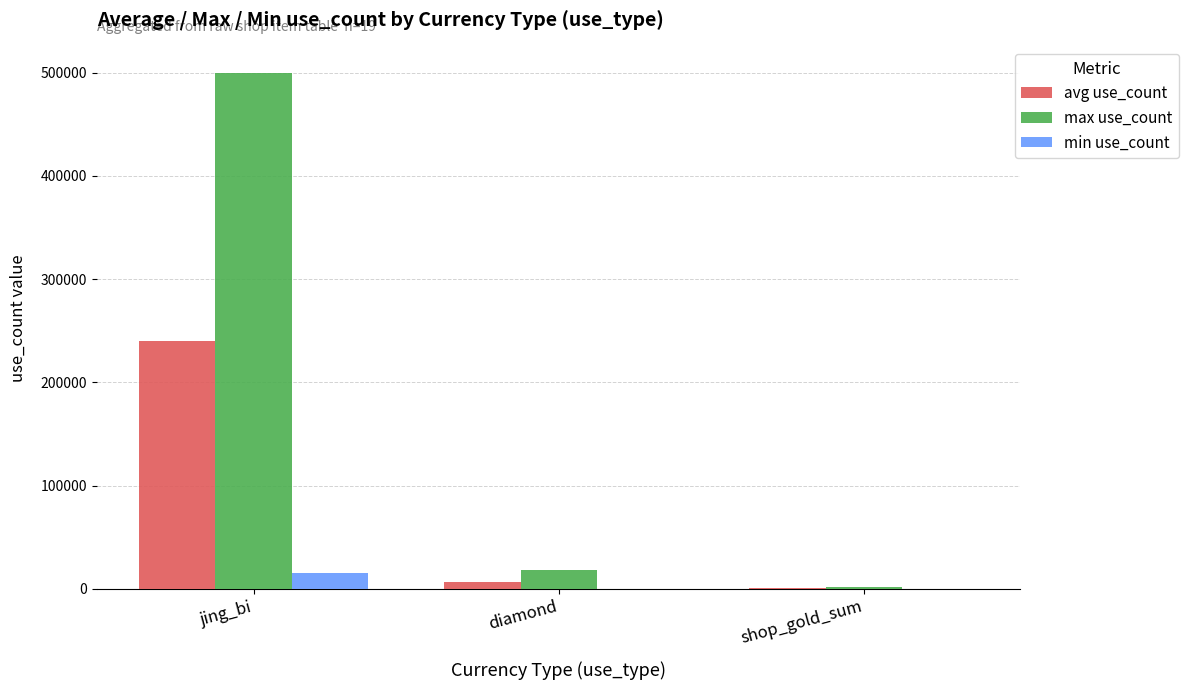

Is it true that avg use_count equals 6900.0 at diamond?

True